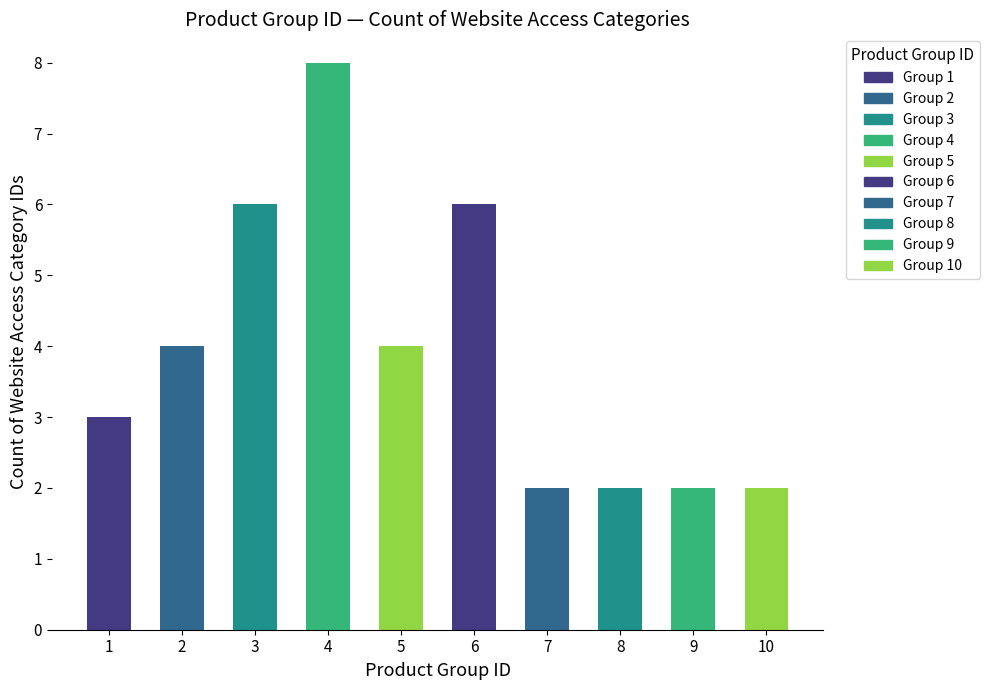

What is the change in value from 6 to 9?

-4